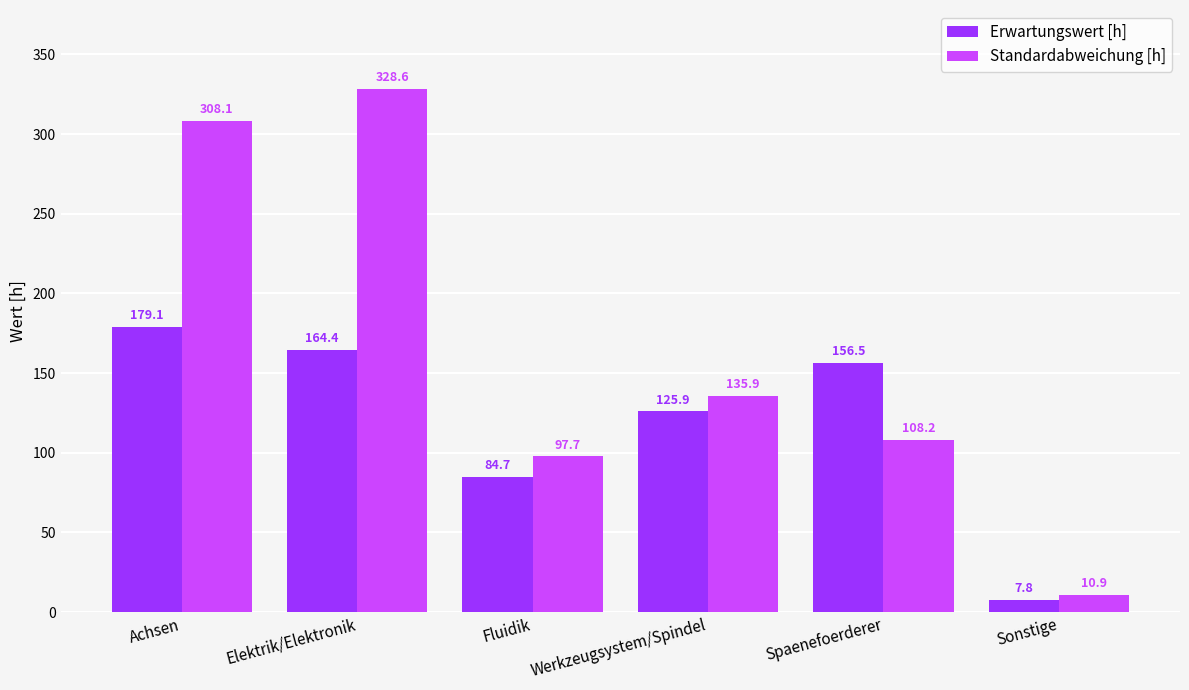

List the series in order of their overall mean, lowest first.

Erwartungswert [h], Standardabweichung [h]